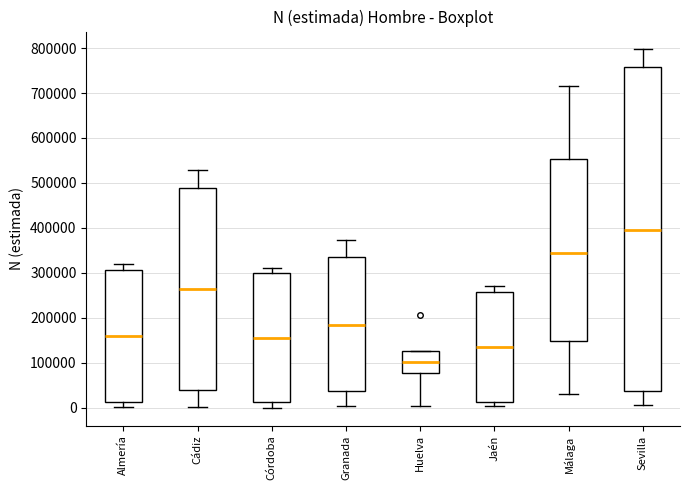

Reading left to right, read every box against the y-axis: the position of its median line, the range the box covers, and the ends of its whiskers. The values are not printed on the chart, so give them approximately, as read against the axis.

Almería: median 160000, box 10000 to 310000, whiskers 0 to 320000
Cádiz: median 260000, box 40000 to 490000, whiskers 0 to 530000
Córdoba: median 160000, box 10000 to 300000, whiskers 0 to 310000
Granada: median 180000, box 40000 to 330000, whiskers 0 to 370000
Huelva: median 100000, box 80000 to 130000, whiskers 0 to 130000
Jaén: median 130000, box 10000 to 260000, whiskers 0 to 270000
Málaga: median 340000, box 150000 to 550000, whiskers 30000 to 720000
Sevilla: median 400000, box 40000 to 760000, whiskers 10000 to 800000